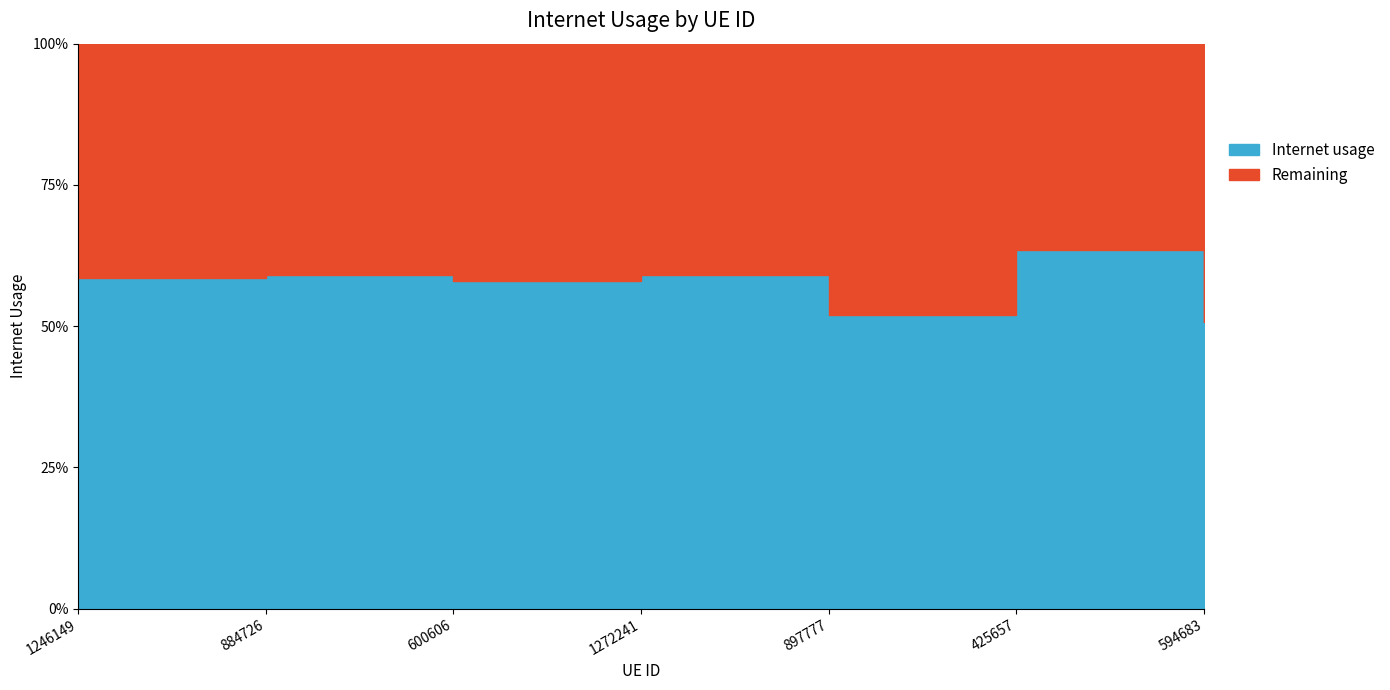

List the labels in order of value, smallest first.

594683, 897777, 600606, 1246149, 1272241, 884726, 425657